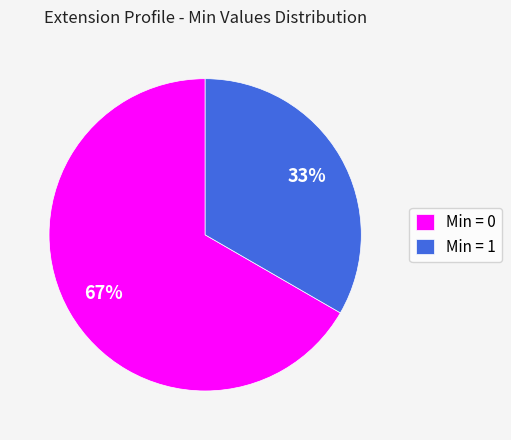

Is the sum of Min = 0 and Min = 1 greater than half?

Yes